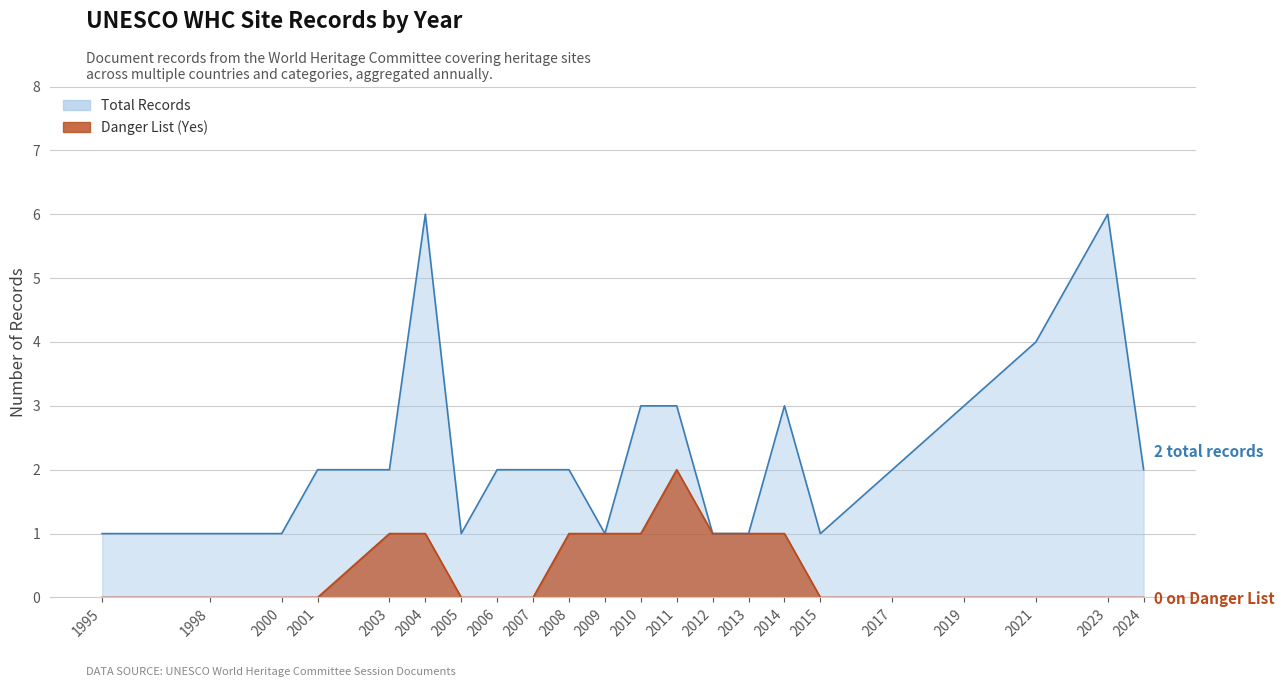

True or false: Danger List (Yes) has a value of 0 at 2019.

True